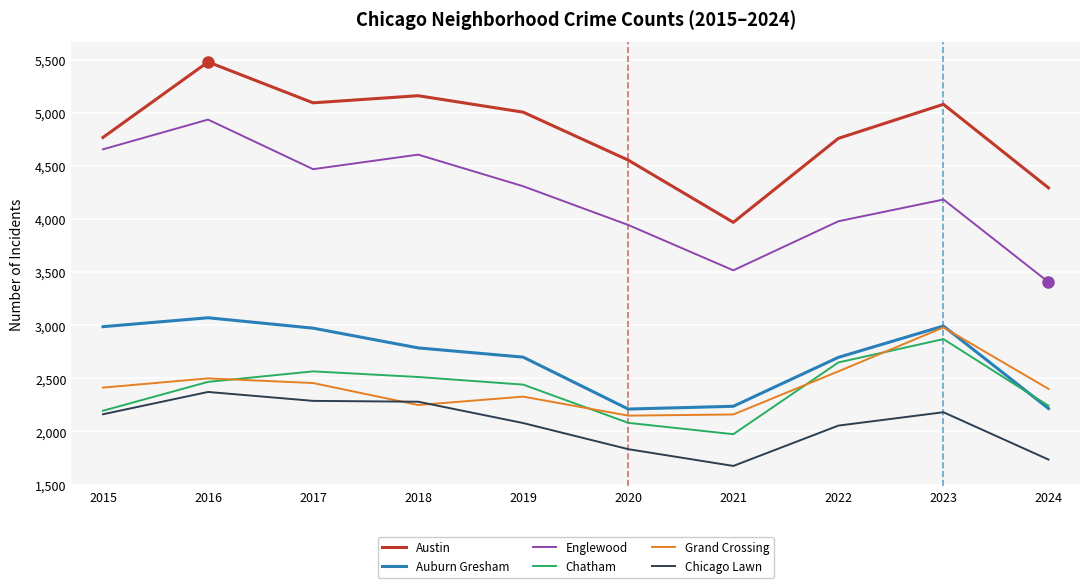

What is the approximate value of Chatham at 2024, to the nearest 100?

2200